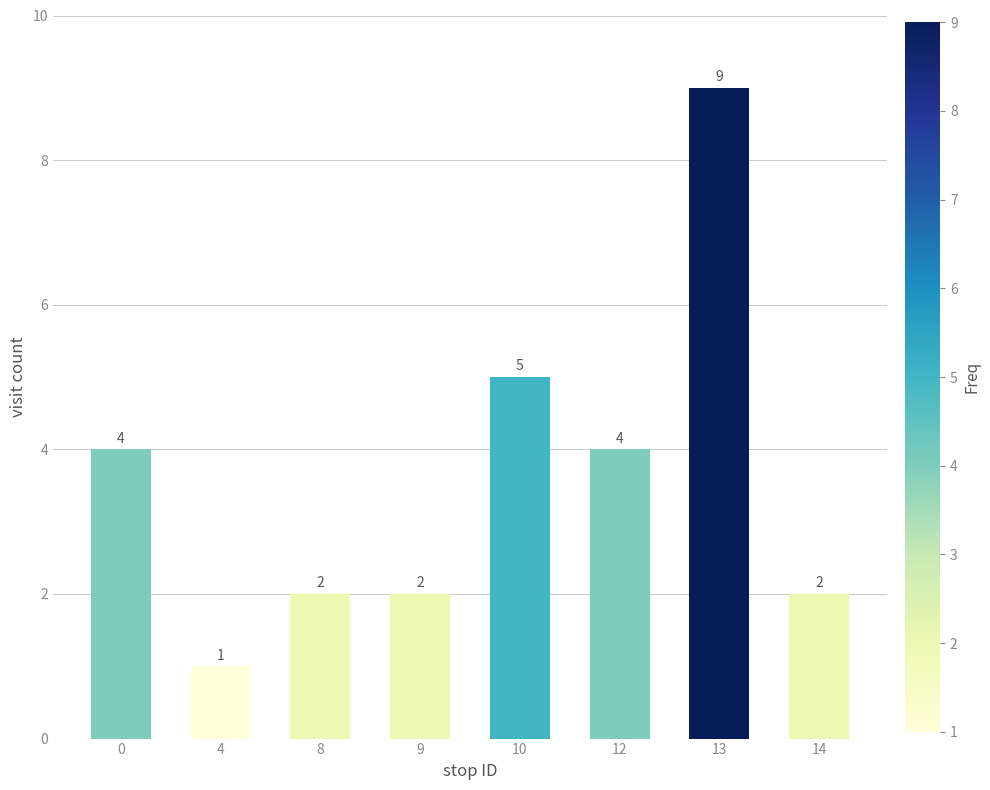

Are the bars horizontal?

No